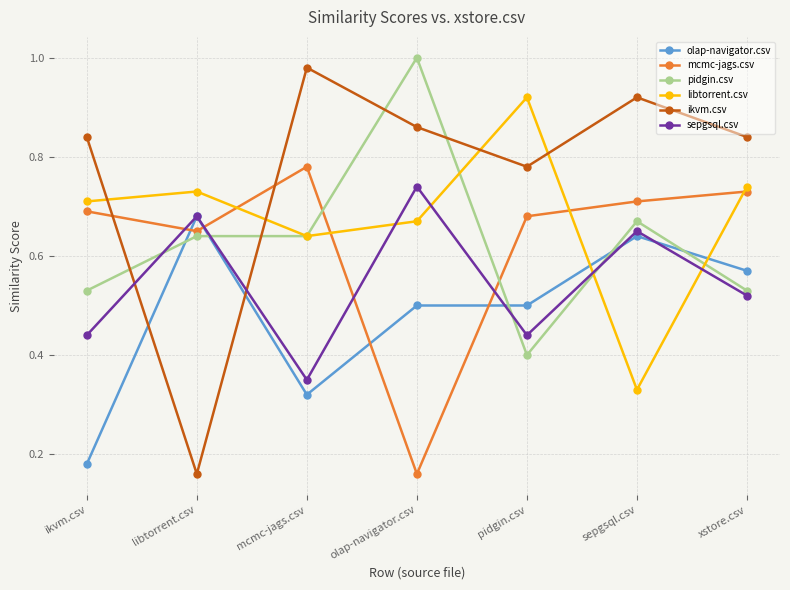

At how many categories does at least one series exceed 0?

7